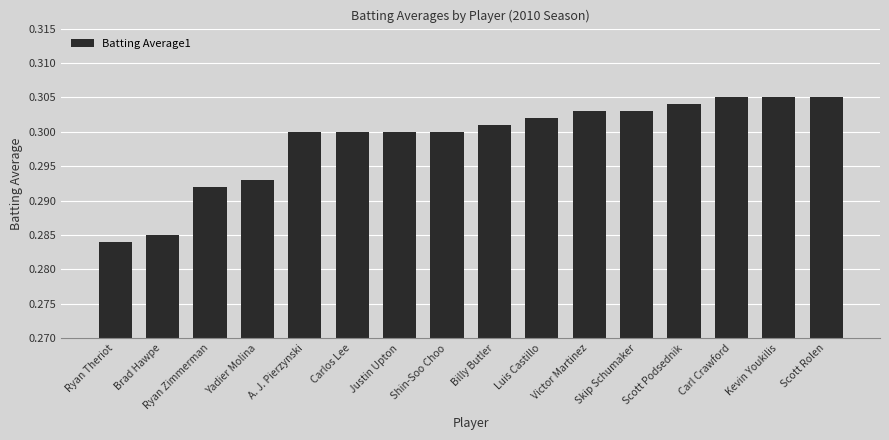

True or false: the data shows 0.2 at Justin Upton.

False